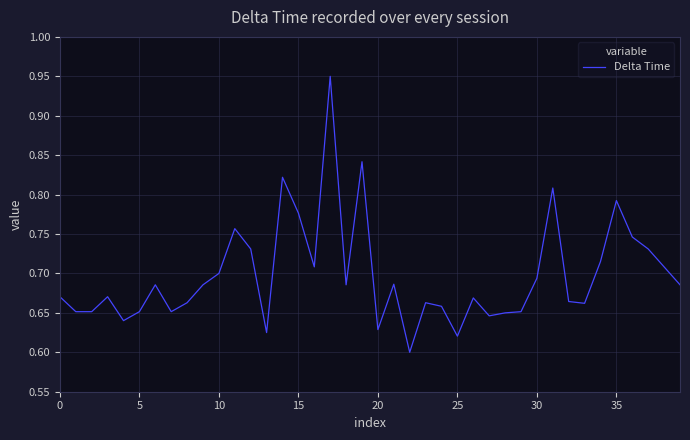

Is this an area chart (filled region under the line)?

No